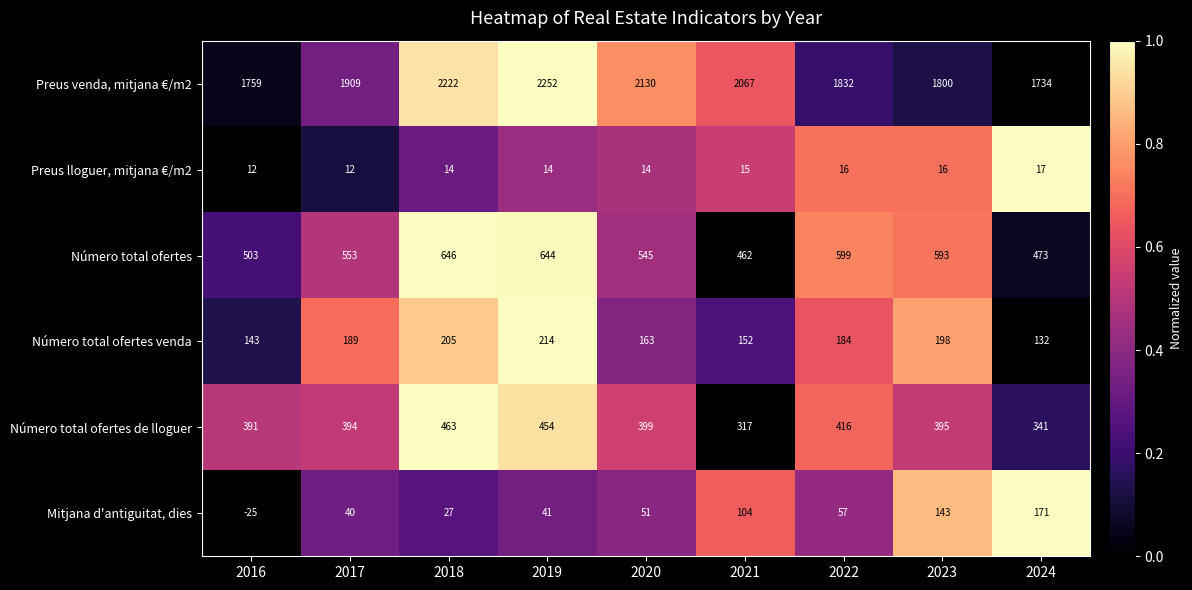

How many distinct data groups are displayed?

6